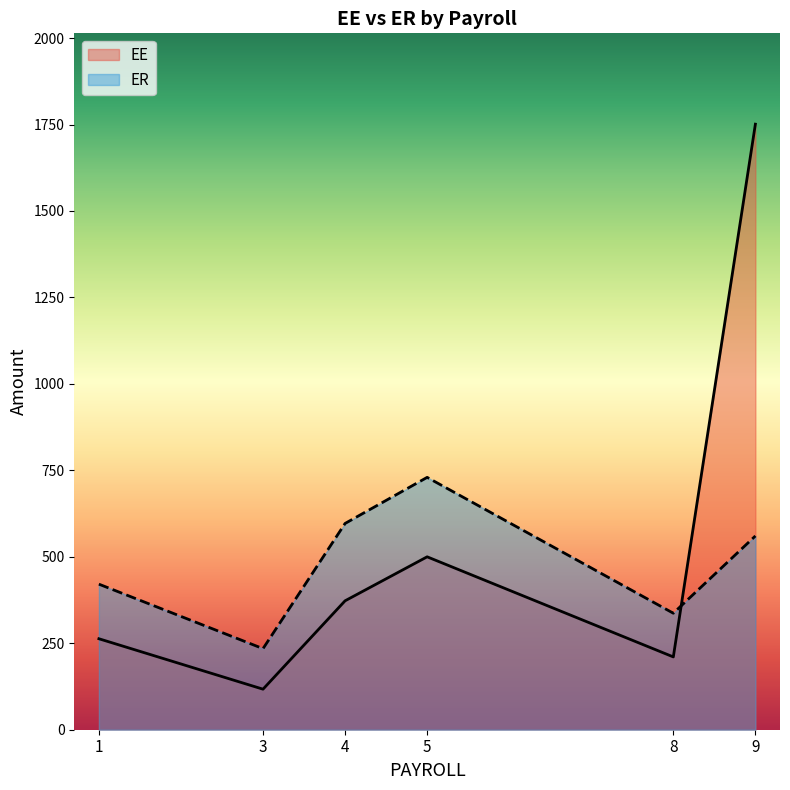

What is the average value of the ER series?

479.8